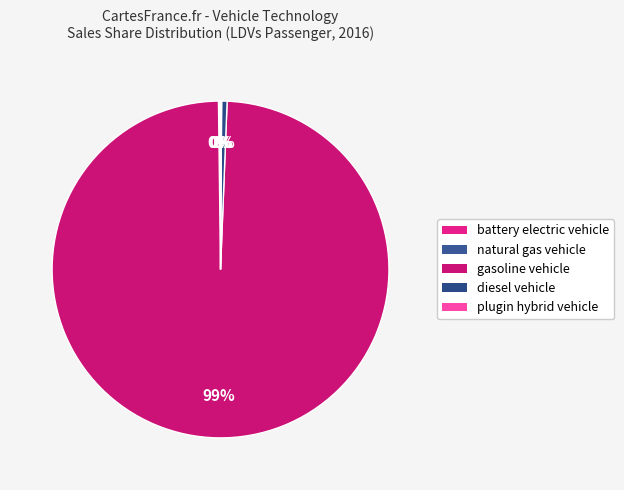

Which slice is the smallest?

natural gas vehicle